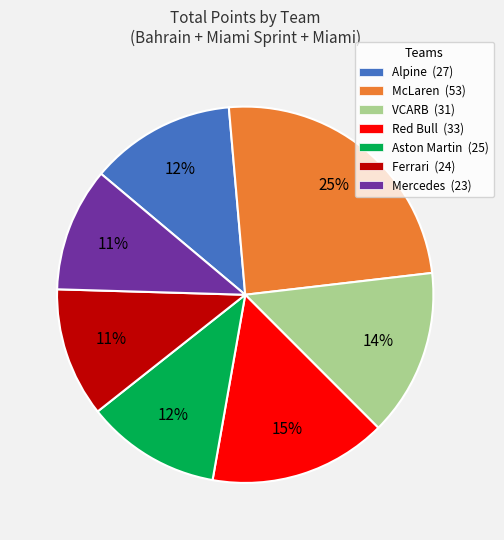

Is there a majority slice in this chart?

No